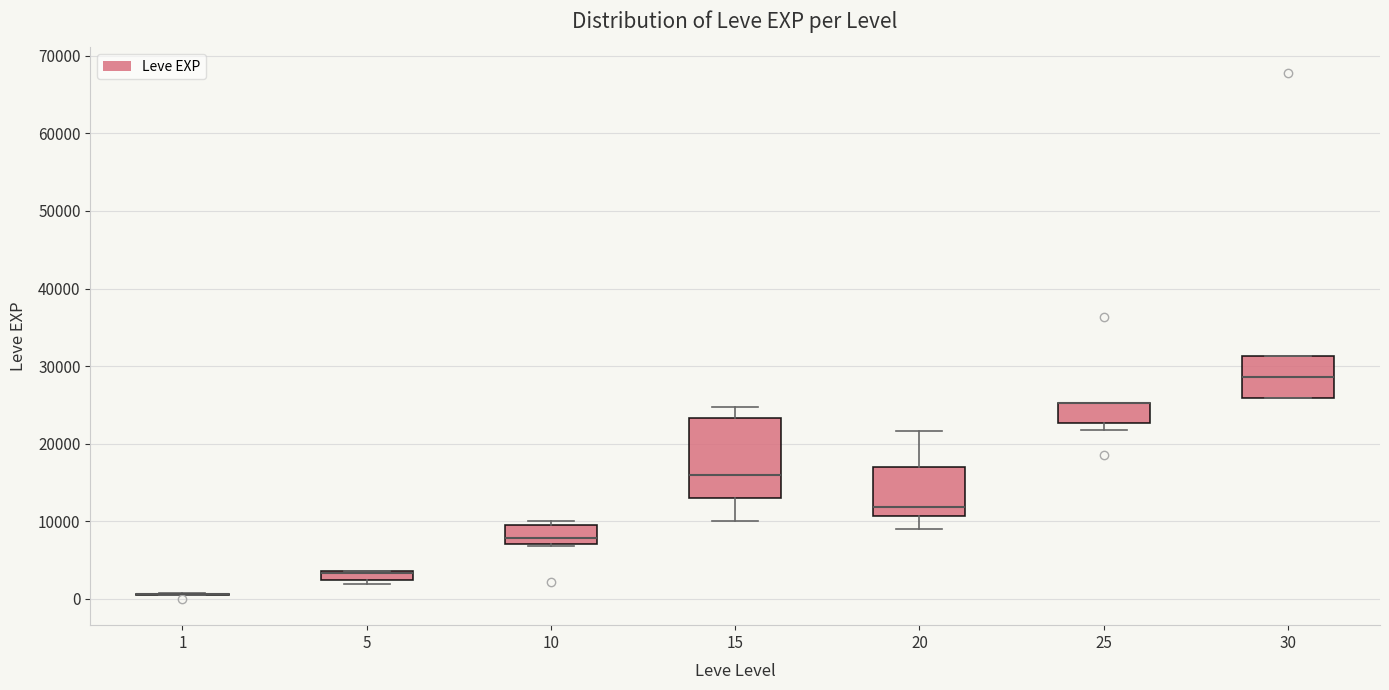

Which box is the tallest, from its lower edge to its upper edge?

15